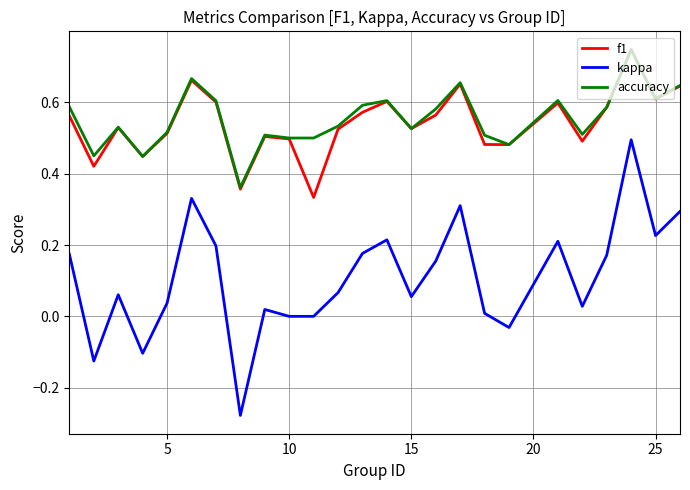

Which series has the widest spread of values?

kappa